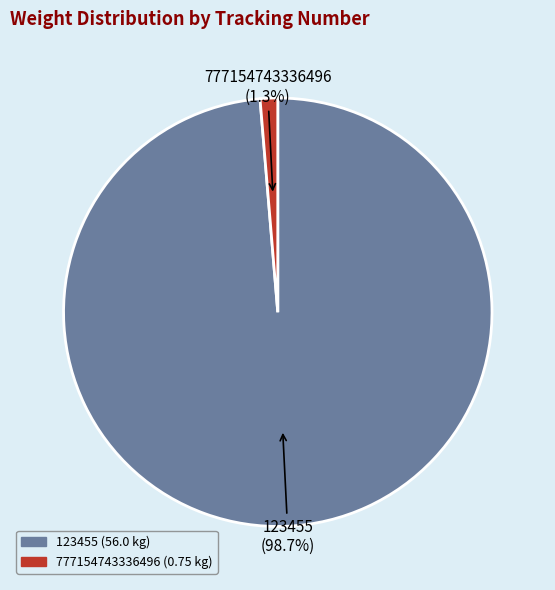

How many slices are in this pie chart?

2